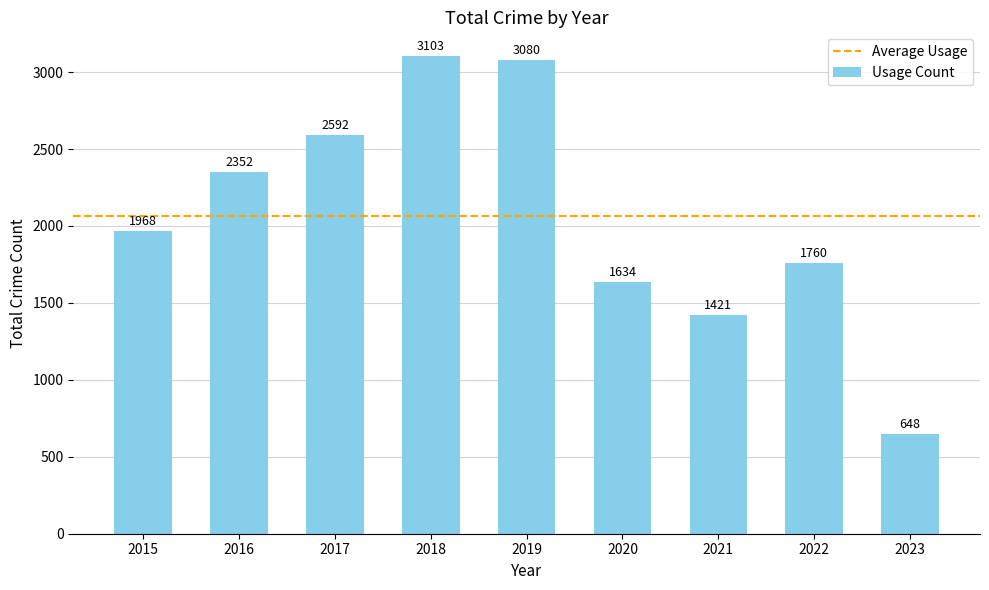

What is the value of the 9th bar from the left?

648